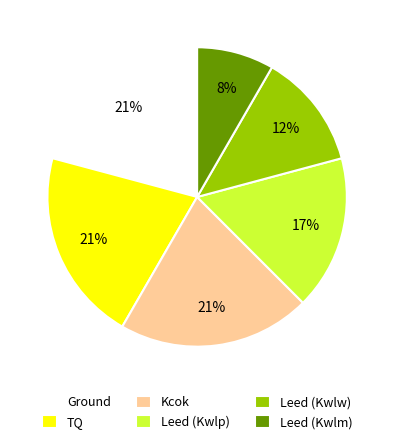

Which has a higher value, Leed (Kwlm) or TQ?

TQ